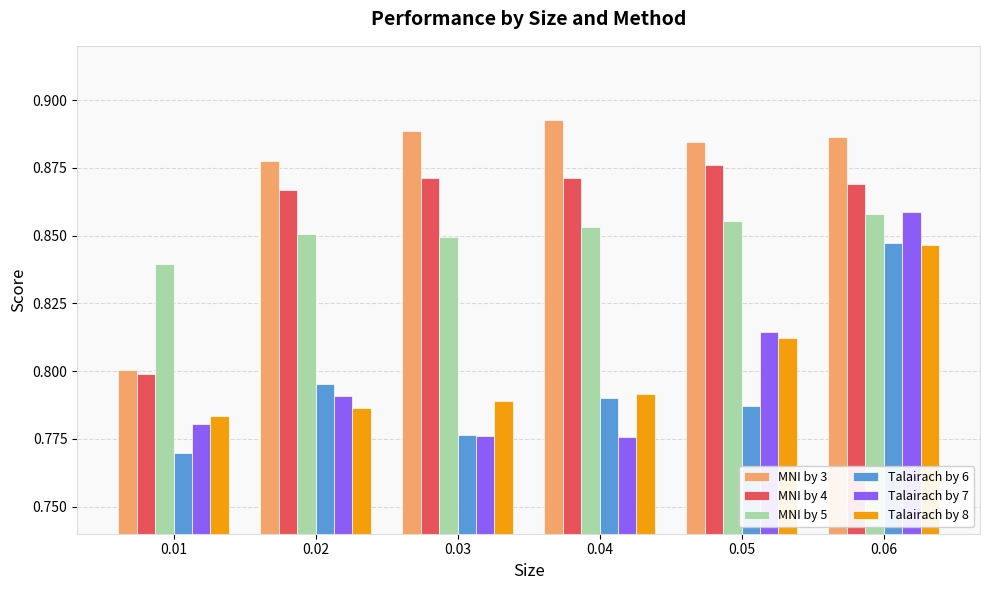

List the labels in order of Talairach by 8 value, smallest first.

0.01, 0.02, 0.03, 0.04, 0.05, 0.06